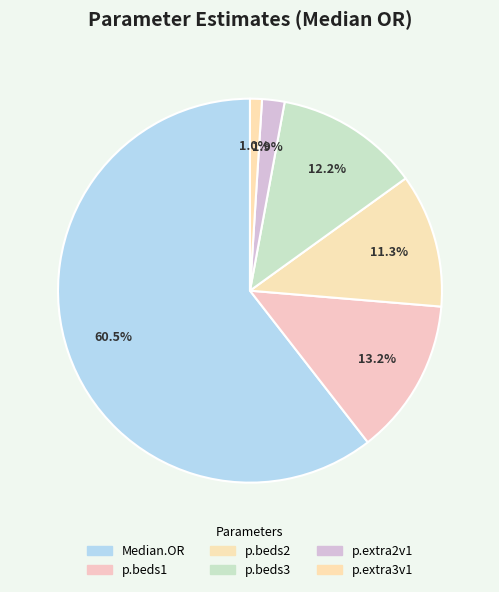

To the nearest percent, what portion does Median.OR represent?

61%